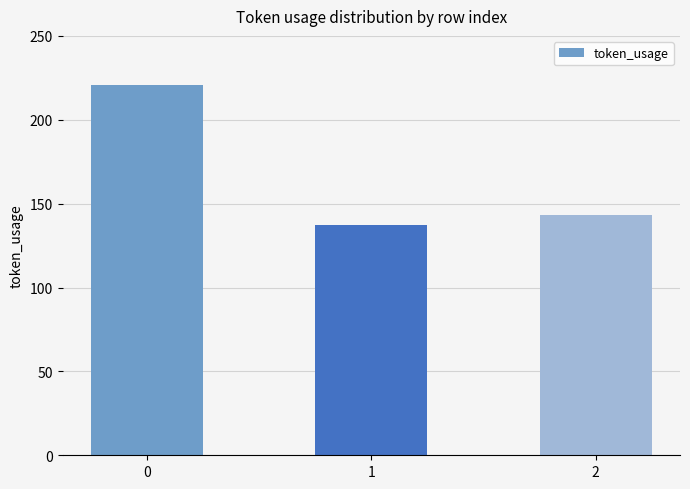

How many data points does each series have?

3